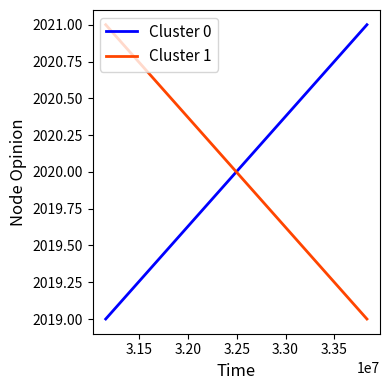

Is the value of Cluster 0 at 3.15 greater than the value of Cluster 1 at 3.15?

No